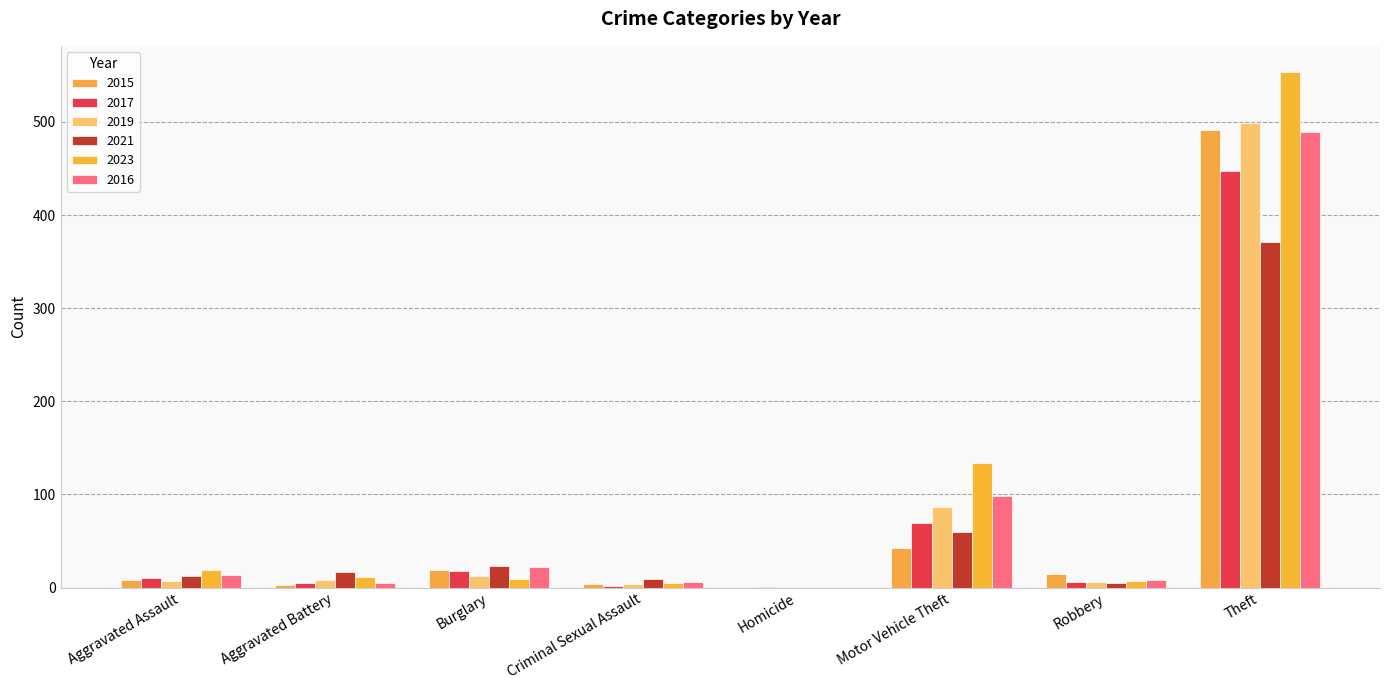

What is the maximum value shown in the chart?

554